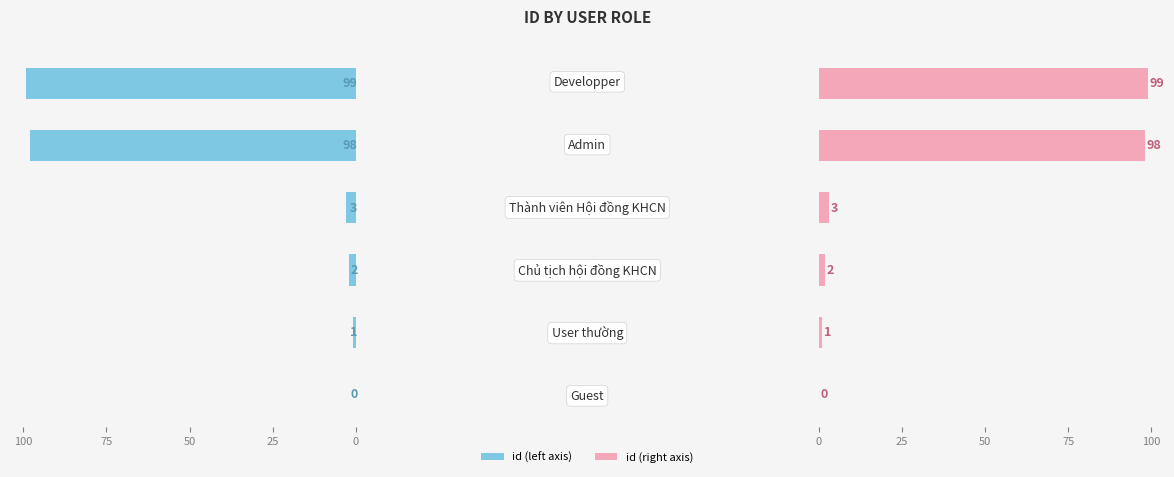

At how many categories does at least one series exceed 38?

2